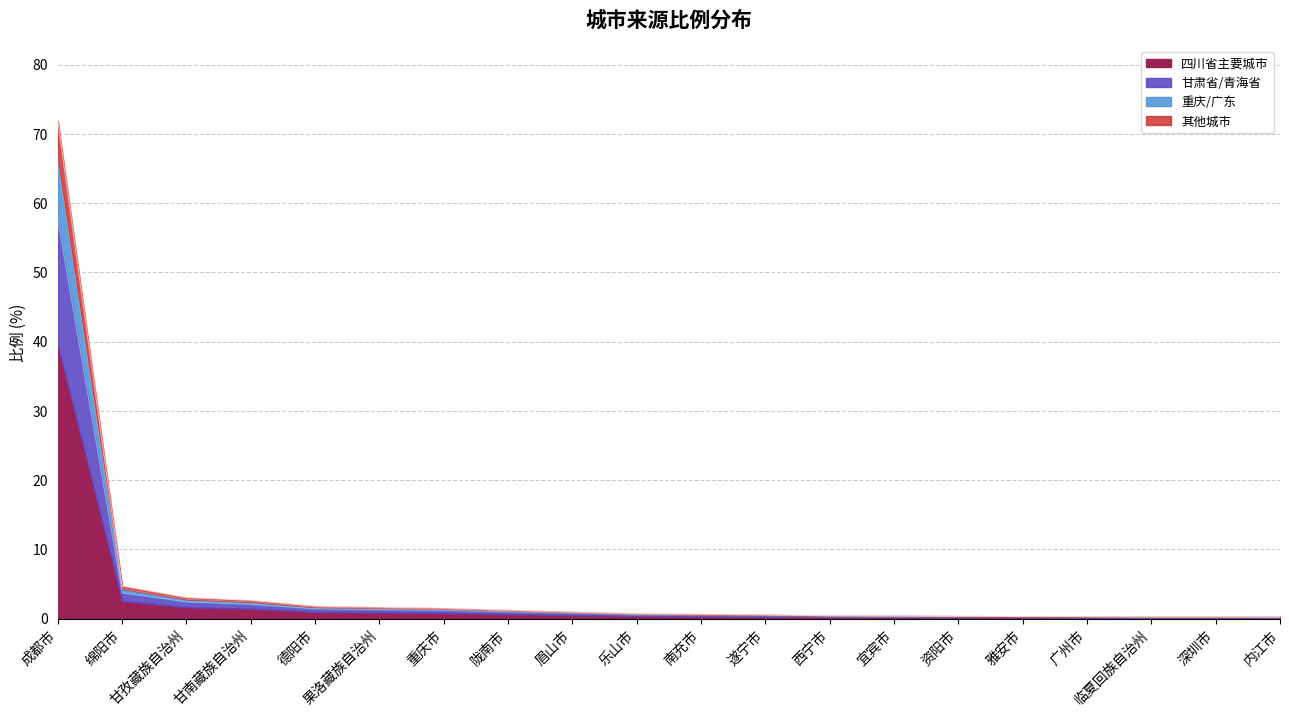

Reading left to right, list all the values displayed in this chart.

71.9	4.7	3.0	2.6	1.8	1.6	1.5	1.2	1.0	0.7	0.7	0.6	0.5	0.4	0.4	0.3	0.3	0.3	0.3	0.3